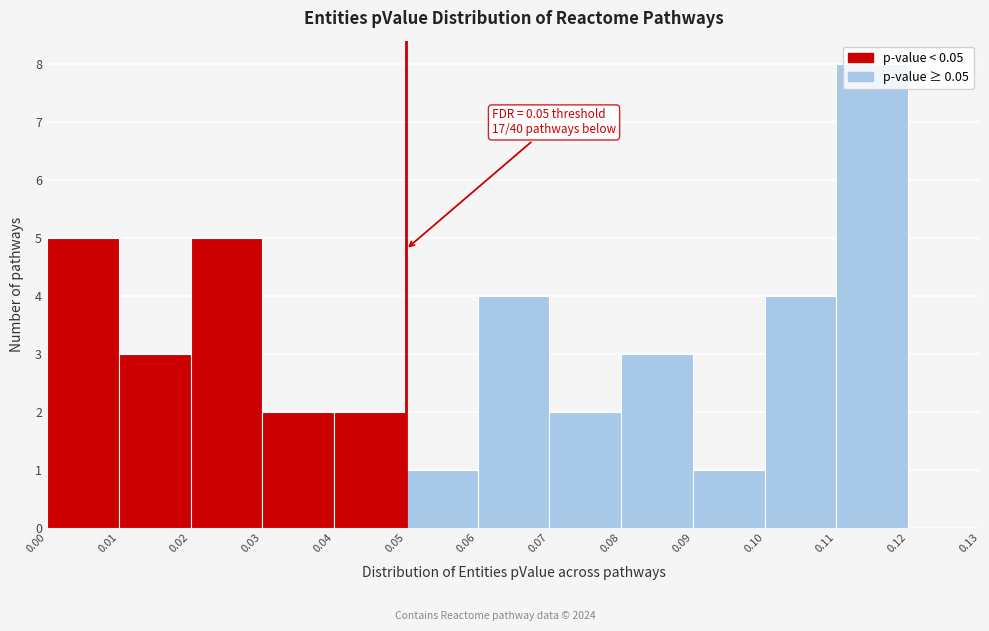

Which range on the x-axis has the tallest bar?

0.11 to 0.12